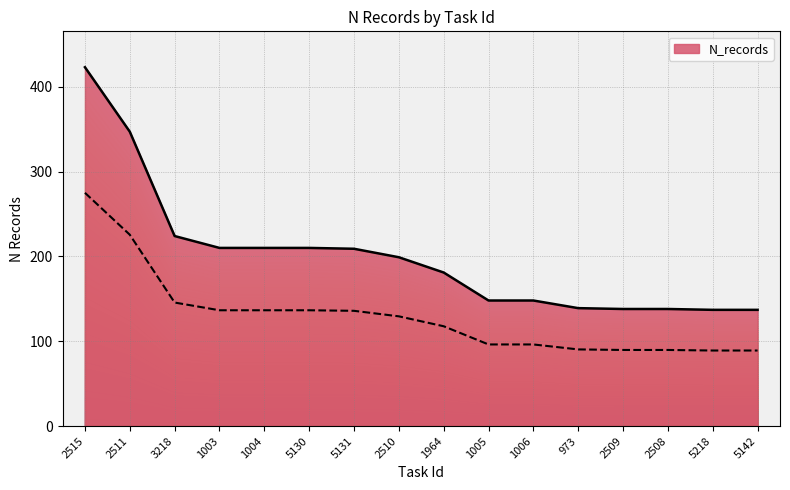

What value does the data have at 2511, to the nearest 5?

345